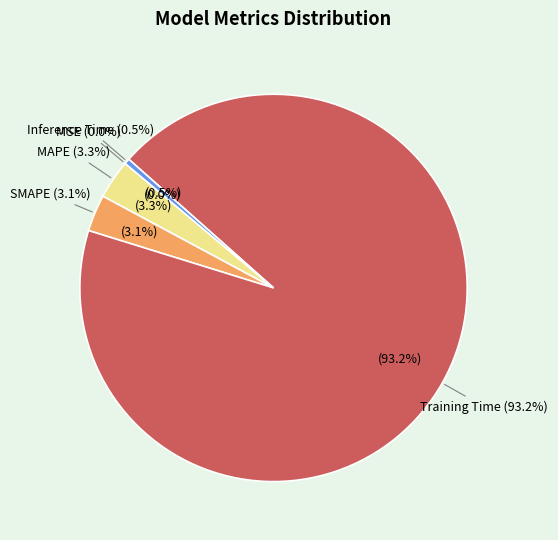

How many segments does this pie chart have?

5